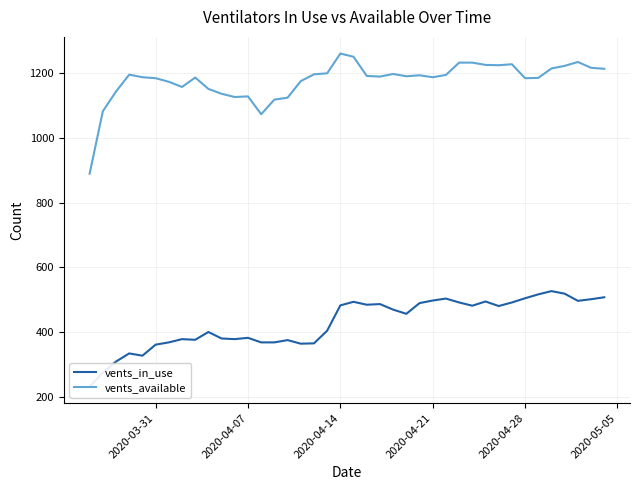

Reading left to right, extract all data points from this chart.

vents_in_use: 233	276	310	335	328	362	369	379	377	401	381	379	383	369	369	376	365	366	405	483	494	485	487	470	457	490	498	504	492	482	495	481	492	505	517	527	519	497	502	508
vents_available: 889	1081	1142	1194	1186	1183	1172	1156	1185	1150	1135	1125	1127	1072	1117	1123	1174	1195	1198	1259	1249	1190	1188	1196	1189	1192	1186	1193	1231	1231	1224	1223	1226	1183	1184	1213	1221	1233	1215	1212